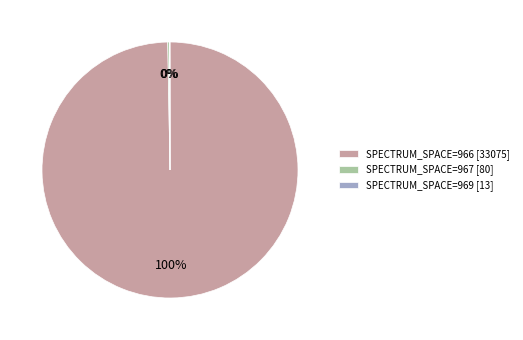

Is SPECTRUM_SPACE=966 [33075] the majority of the pie?

Yes